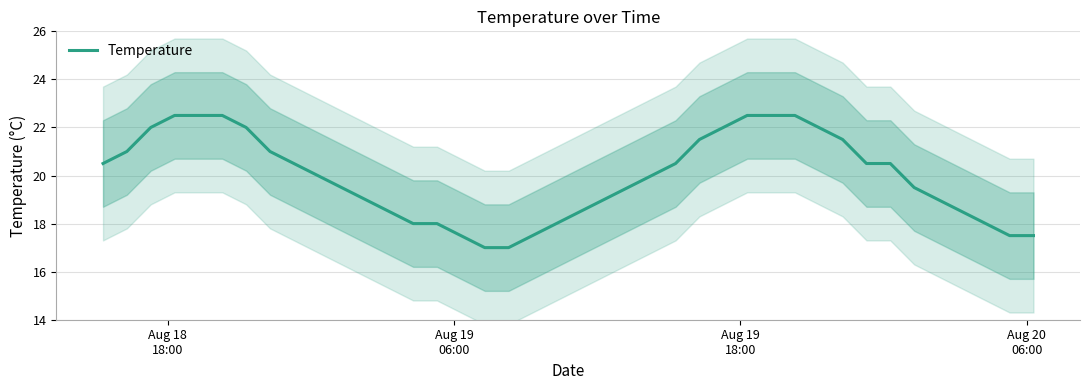

Does the chart display data point markers on the line(s)?

No